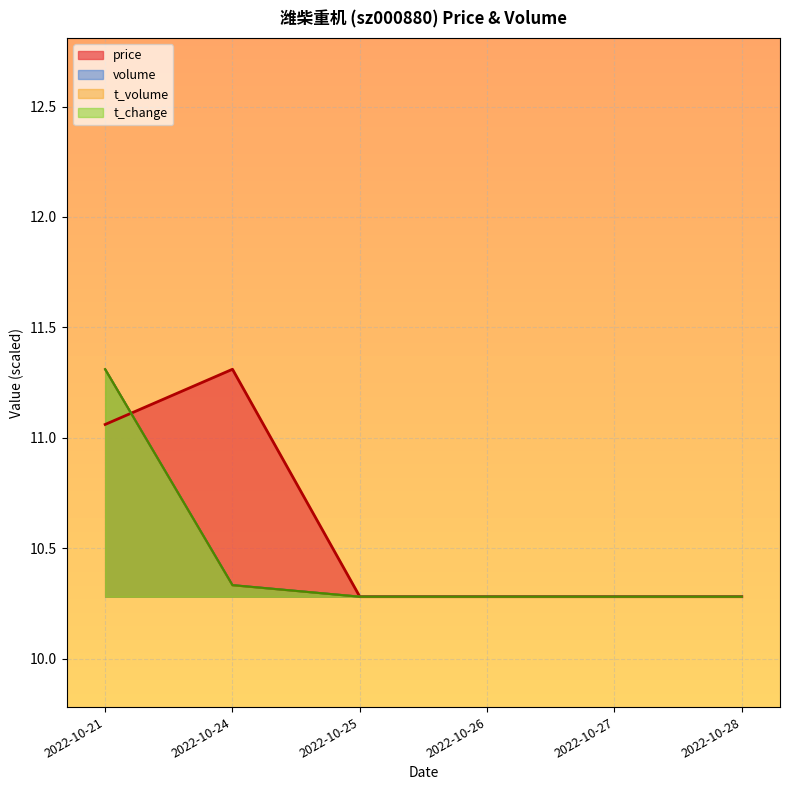

Is the value of t_change at 2022-10-28 greater than the value of t_volume at 2022-10-26?

No